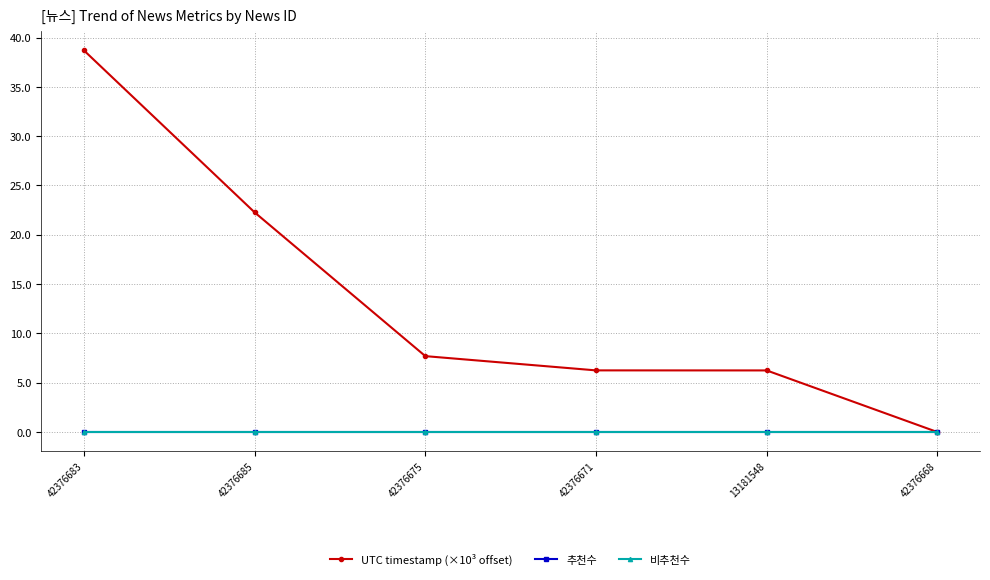

True or false: UTC timestamp (×10³ offset) has more than 2 interior local peaks.

False